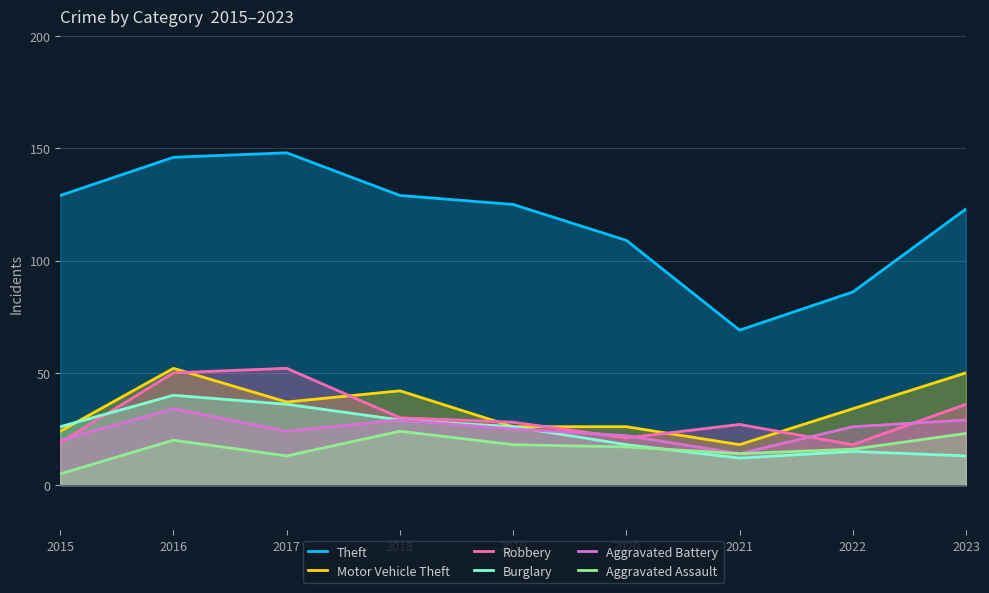

Rank the categories by Robbery value from highest to lowest.

2017, 2016, 2023, 2018, 2019, 2021, 2020, 2015, 2022